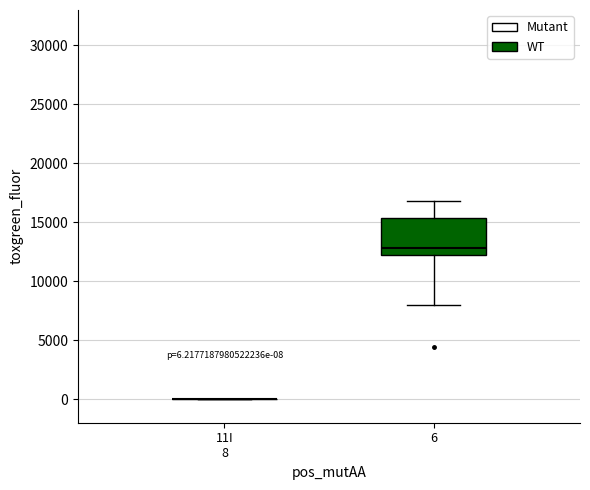

Which box is the tallest, from its lower edge to its upper edge?

6